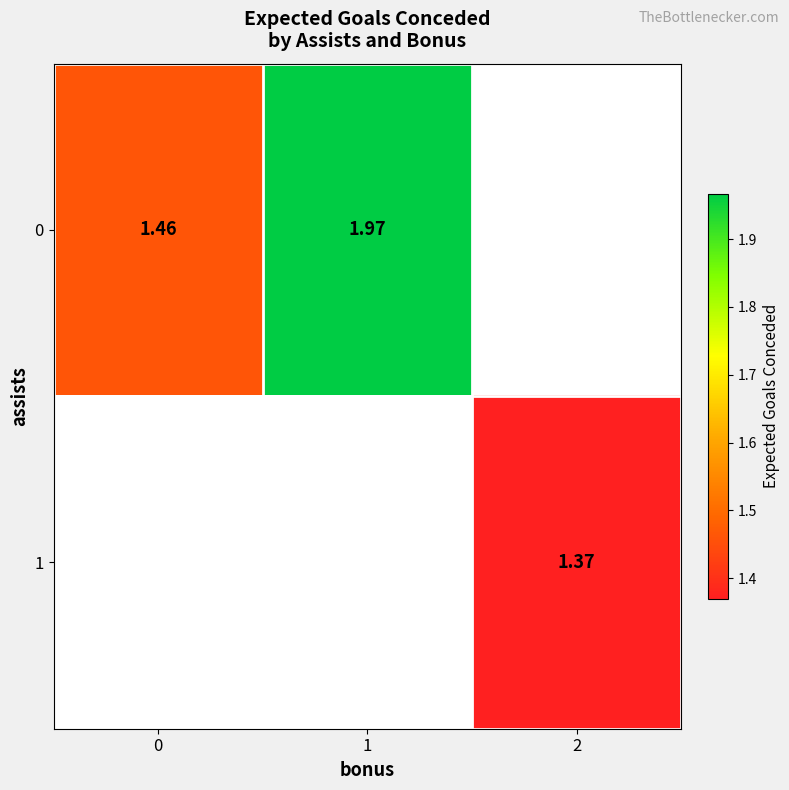

Is the value of 1 at 1 greater than the value of 0 at 1?

No